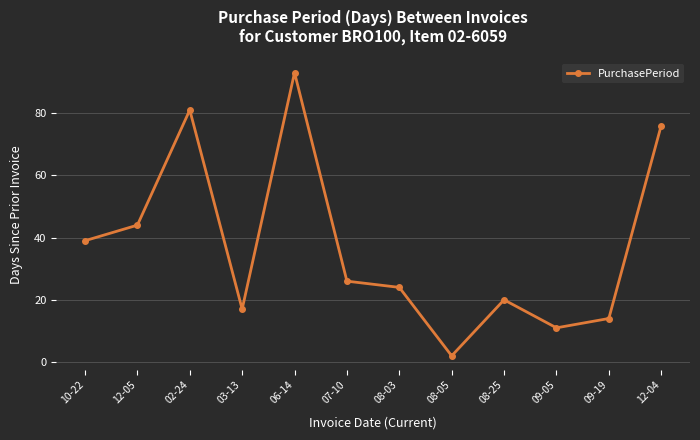

What is the label of the 10th point from the left?

09-05